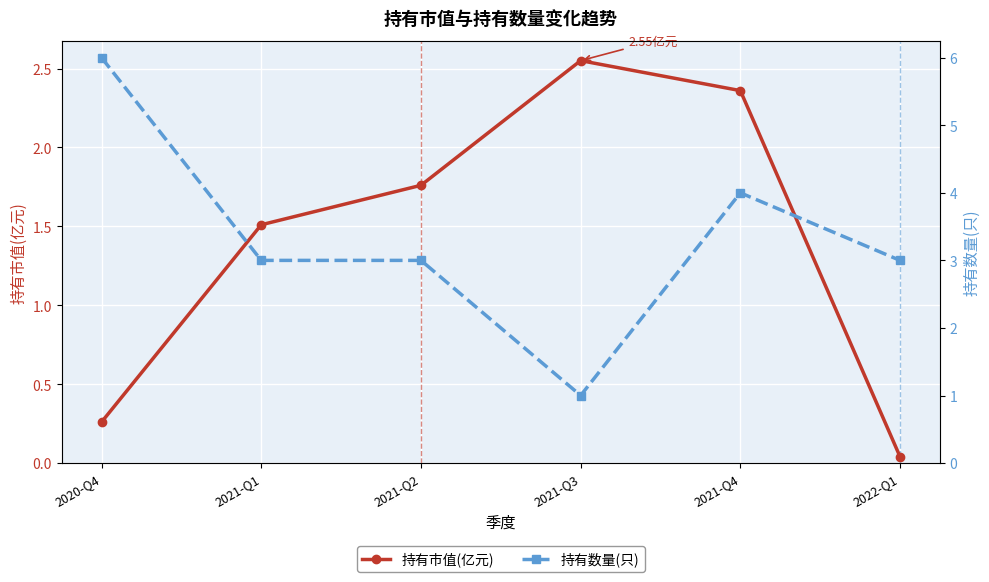

How many data points in 持有数量(只) are above 3?

2